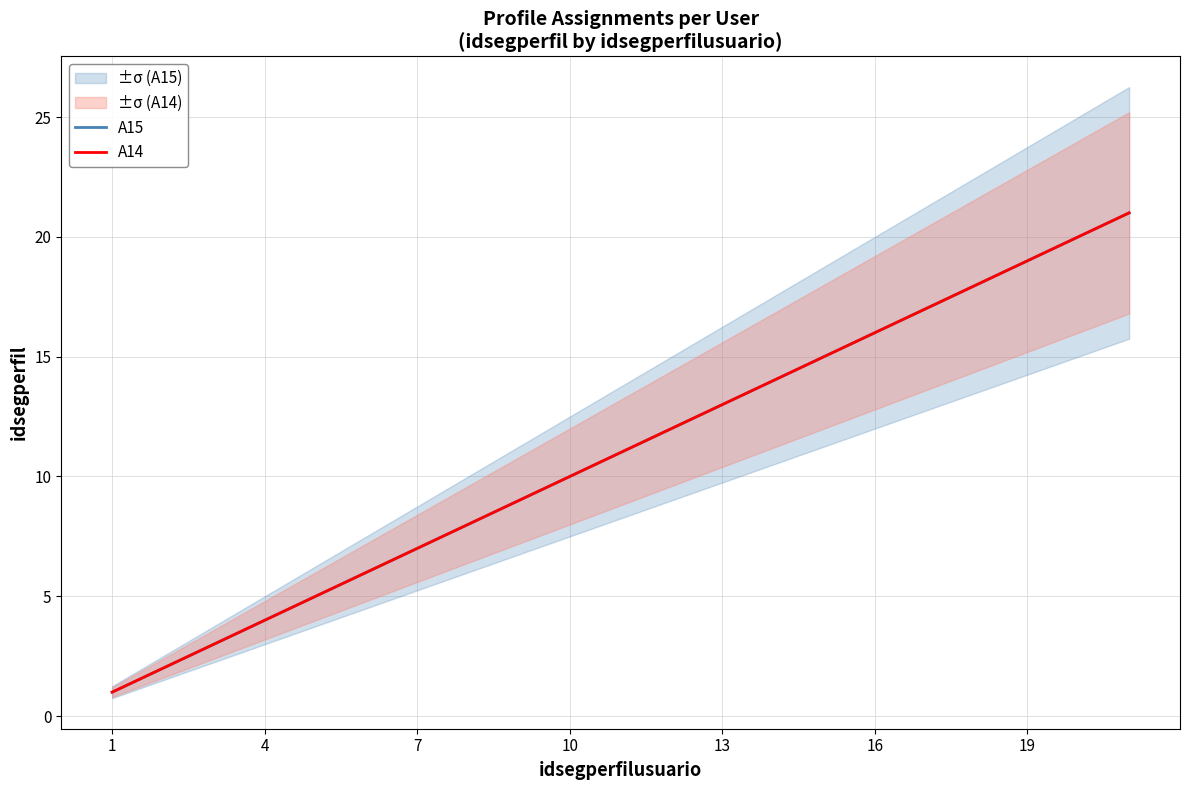

At which label is A14 closest to 11?

10